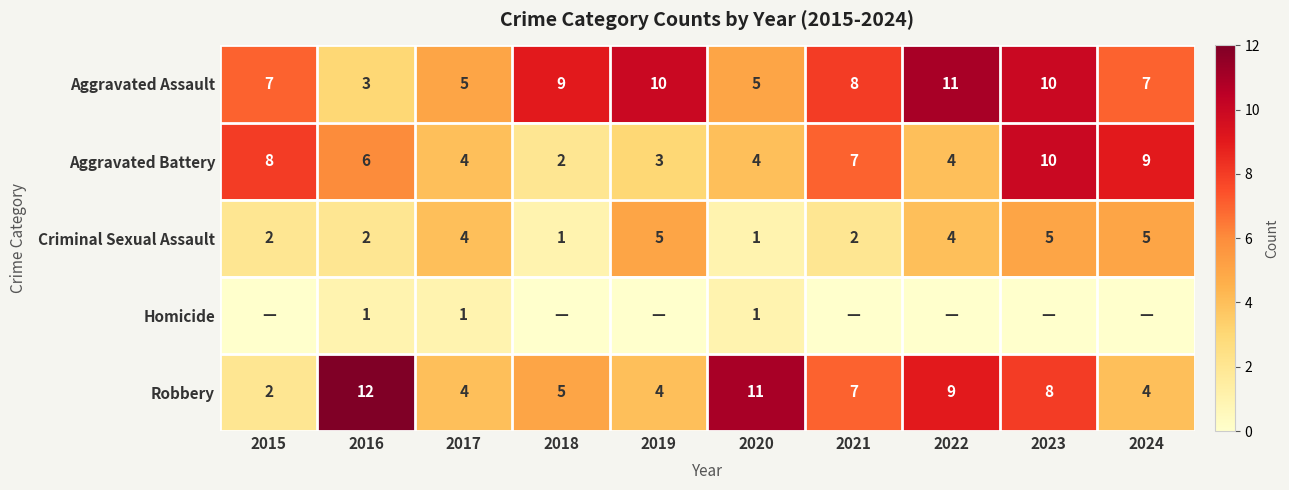

What is the difference between the Criminal Sexual Assault values at 2016 and 2019?

3